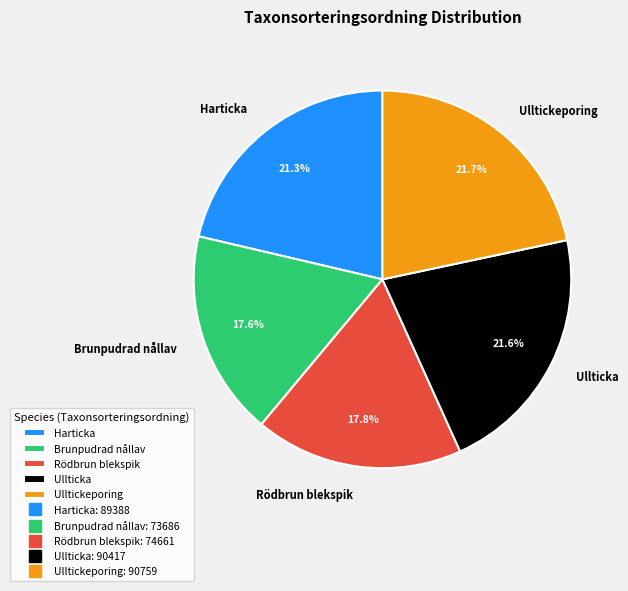

Do Ulltickeporing and Brunpudrad nållav together represent more than half of the pie?

No